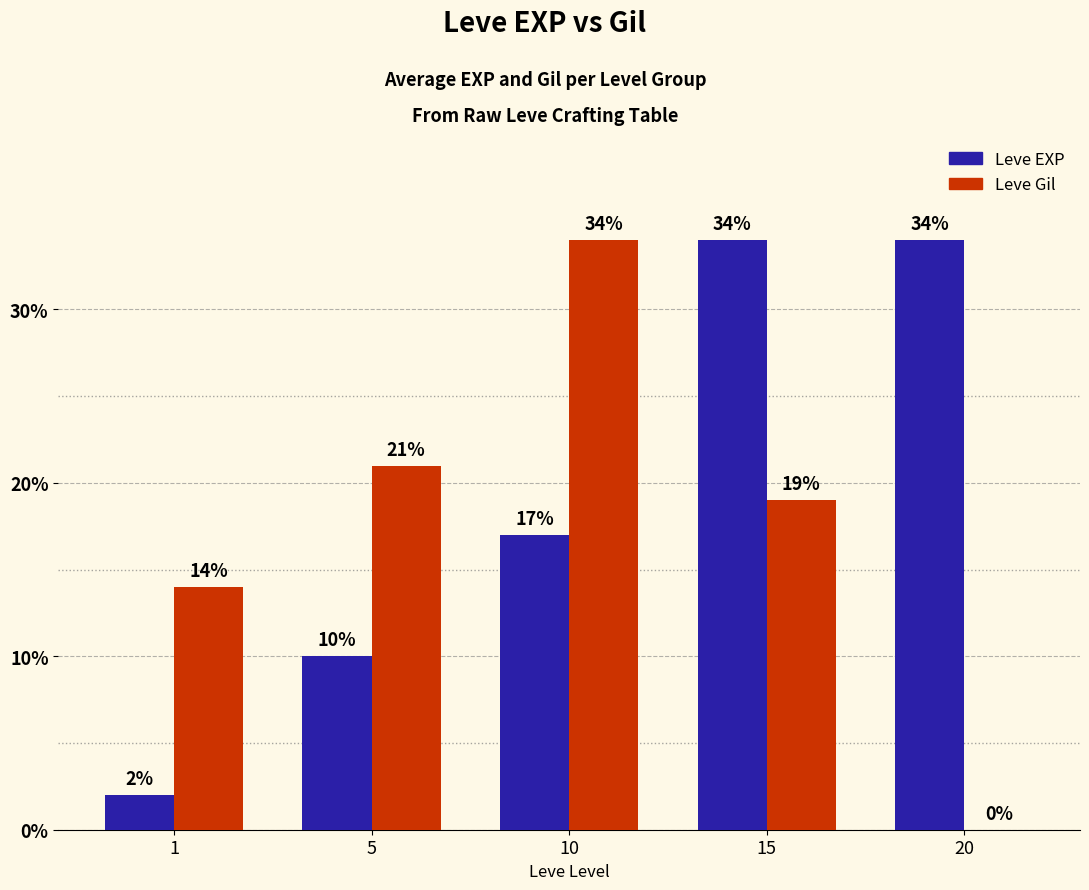

What is the total value across all series at 20?

34